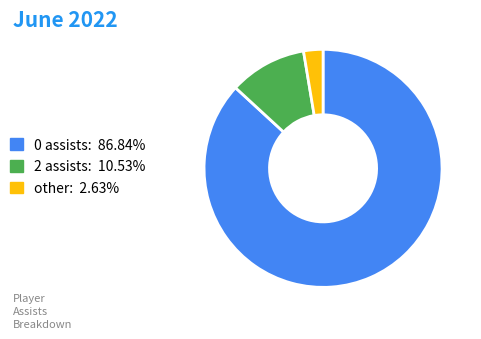

Do 0 assists: 86.84% and 2 assists: 10.53% together represent more than half of the pie?

Yes